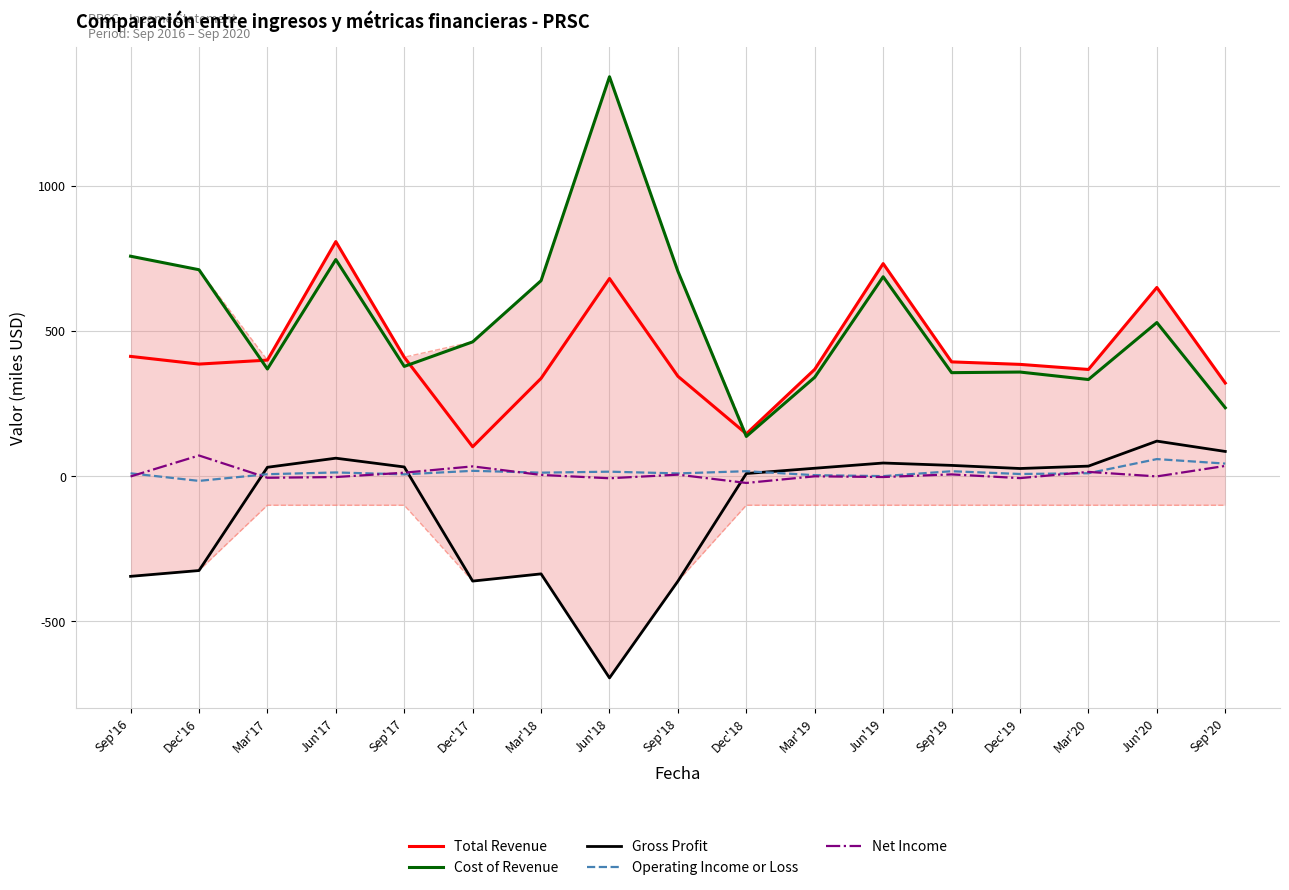

What is the lowest value of the Operating Income or Loss series?

-16.2